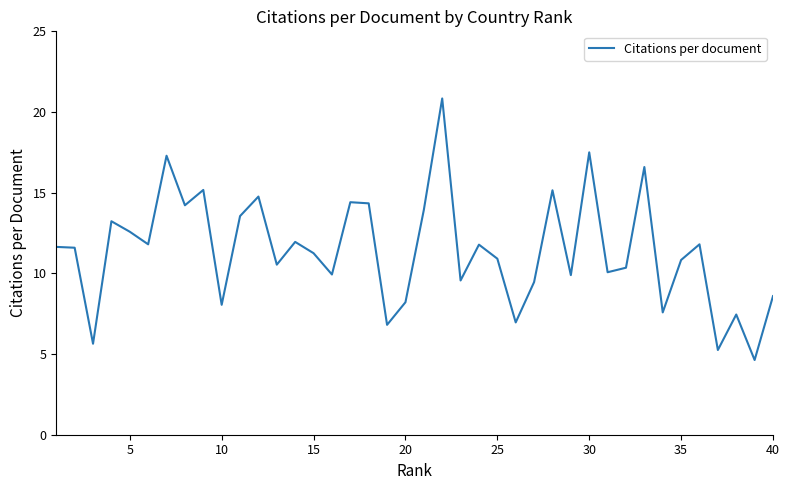

What is the difference between the maximum and minimum values?

16.2